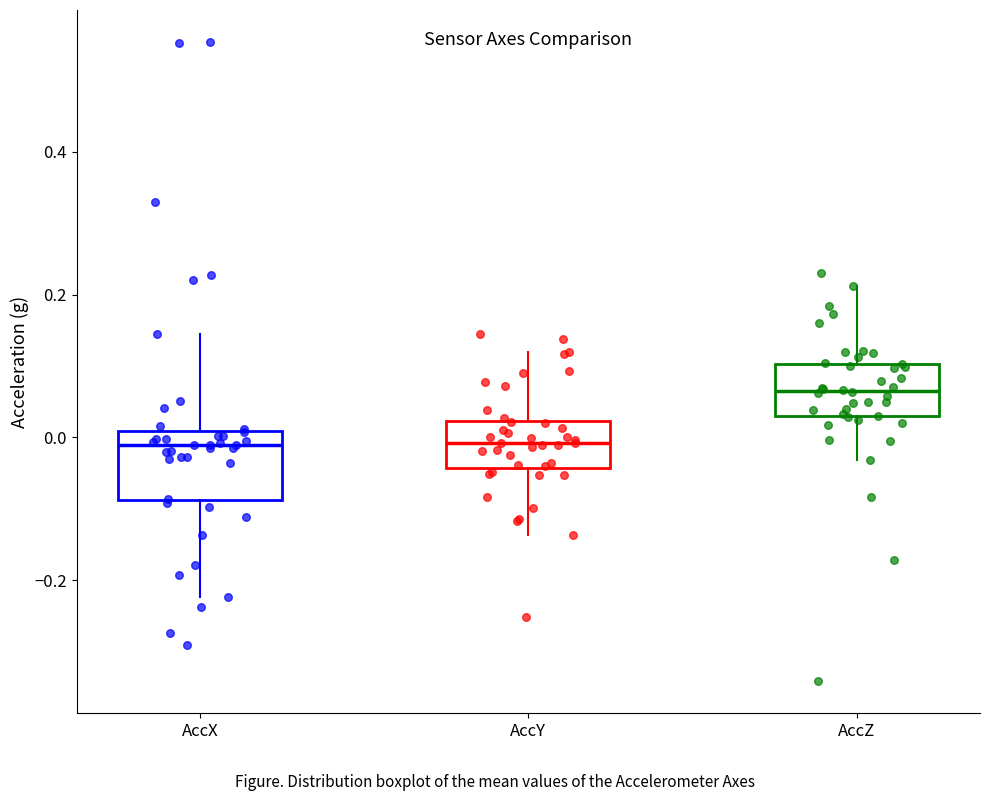

Reading left to right, read every box against the y-axis: the position of its median line, the range the box covers, and the ends of its whiskers. The values are not printed on the chart, so give them approximately, as read against the axis.

AccX: median -0.02, box -0.08 to 0.00, whiskers -0.22 to 0.14
AccY: median 0.00, box -0.04 to 0.02, whiskers -0.14 to 0.12
AccZ: median 0.06, box 0.02 to 0.10, whiskers -0.04 to 0.22